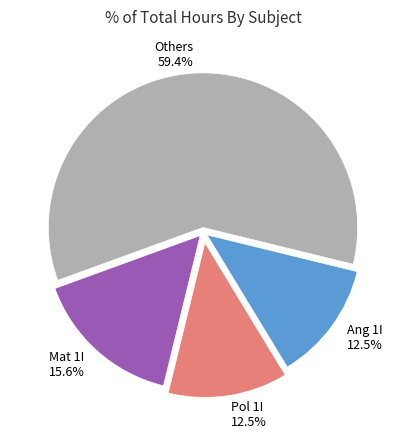

Approximately how many times larger is the value at Pol 1I 12.5% compared to Ang 1I 12.5%?

1.0